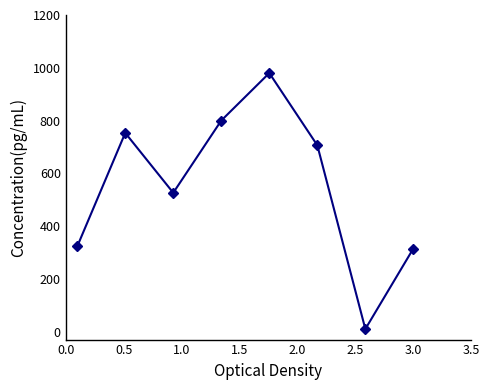

What is the sum of all values?

4413.7